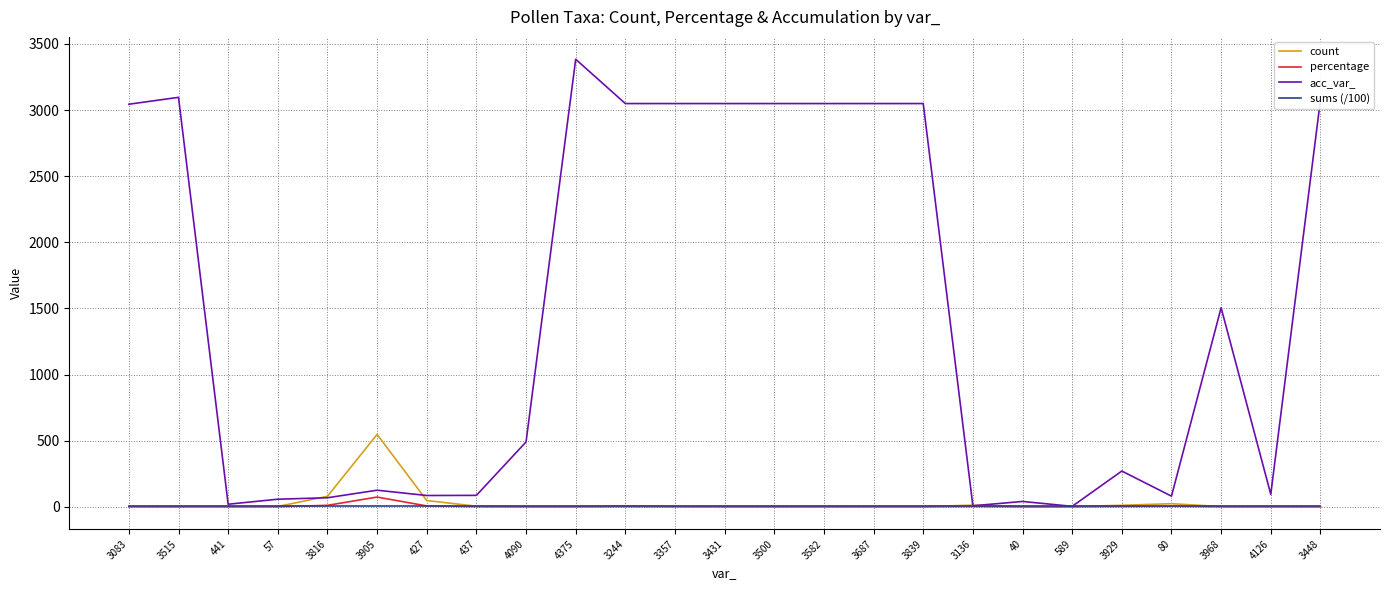

What is the maximum value shown in the chart?

3384.0